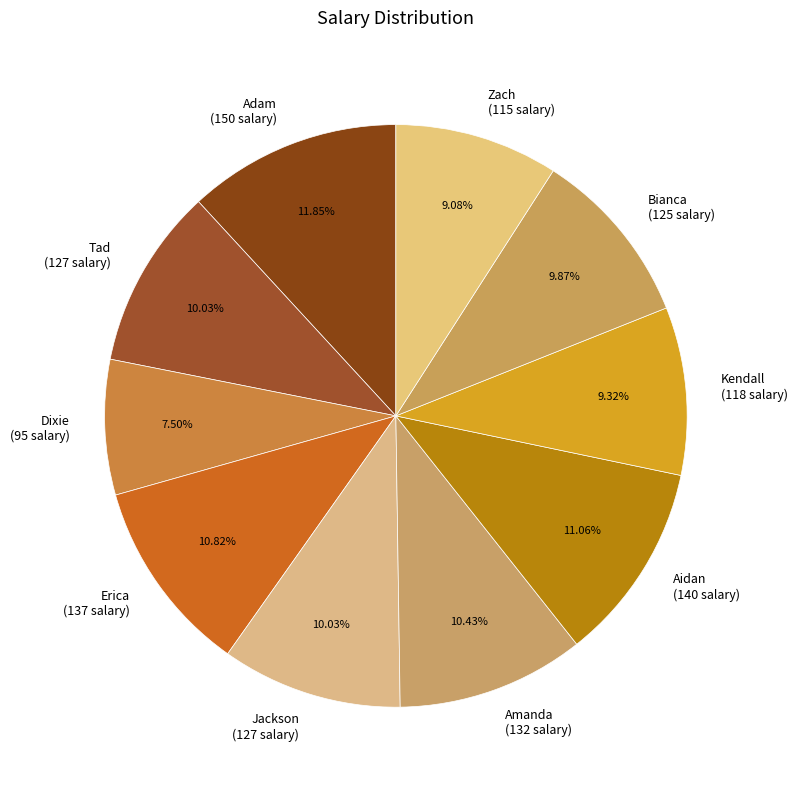

Which category has the biggest portion of the pie?

Adam